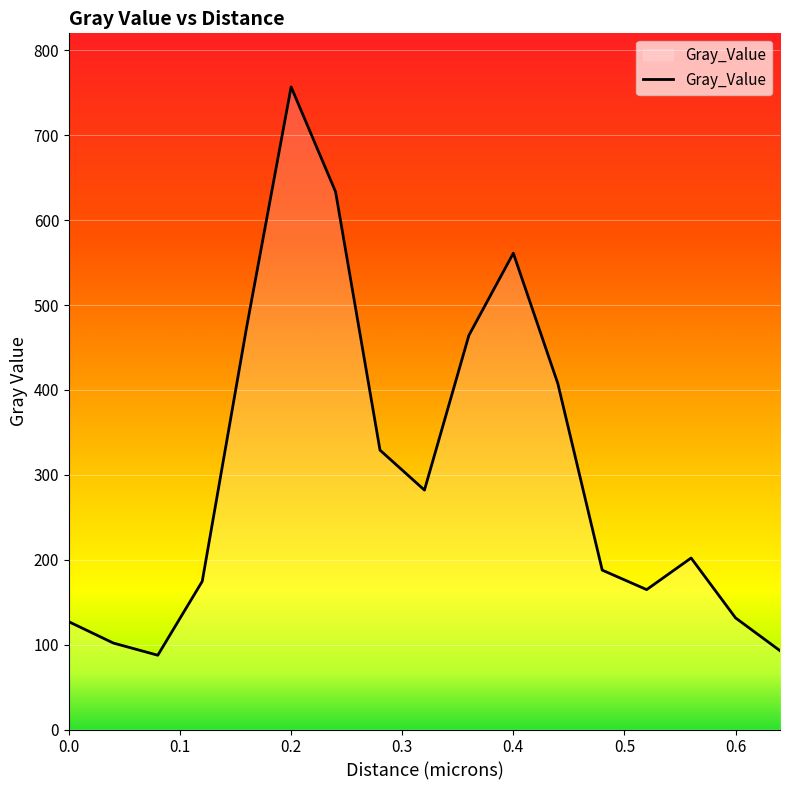

What is the minimum value shown in the chart?

87.5